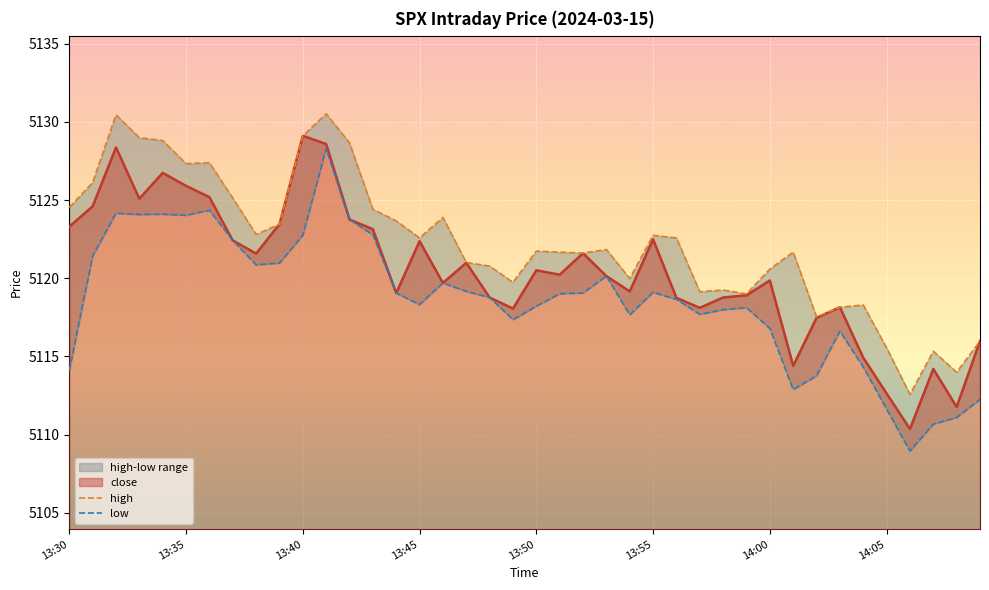

What position from the left is 14?

15